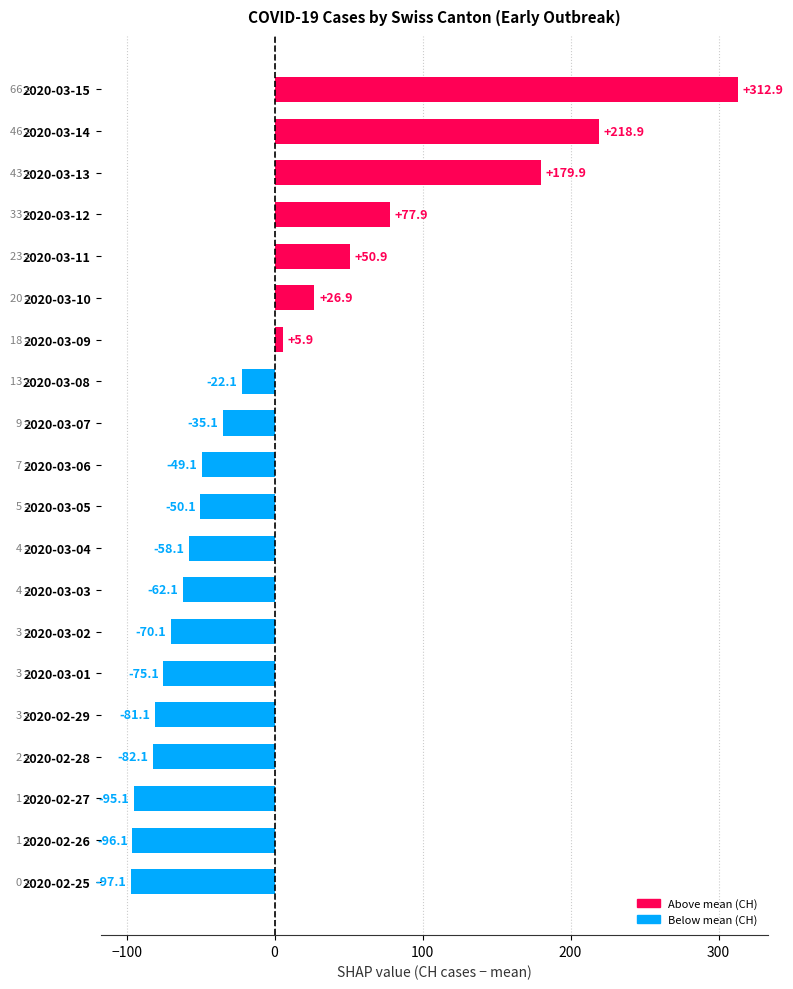

Is it true that the value at 2020-03-10 is 26.9?

True